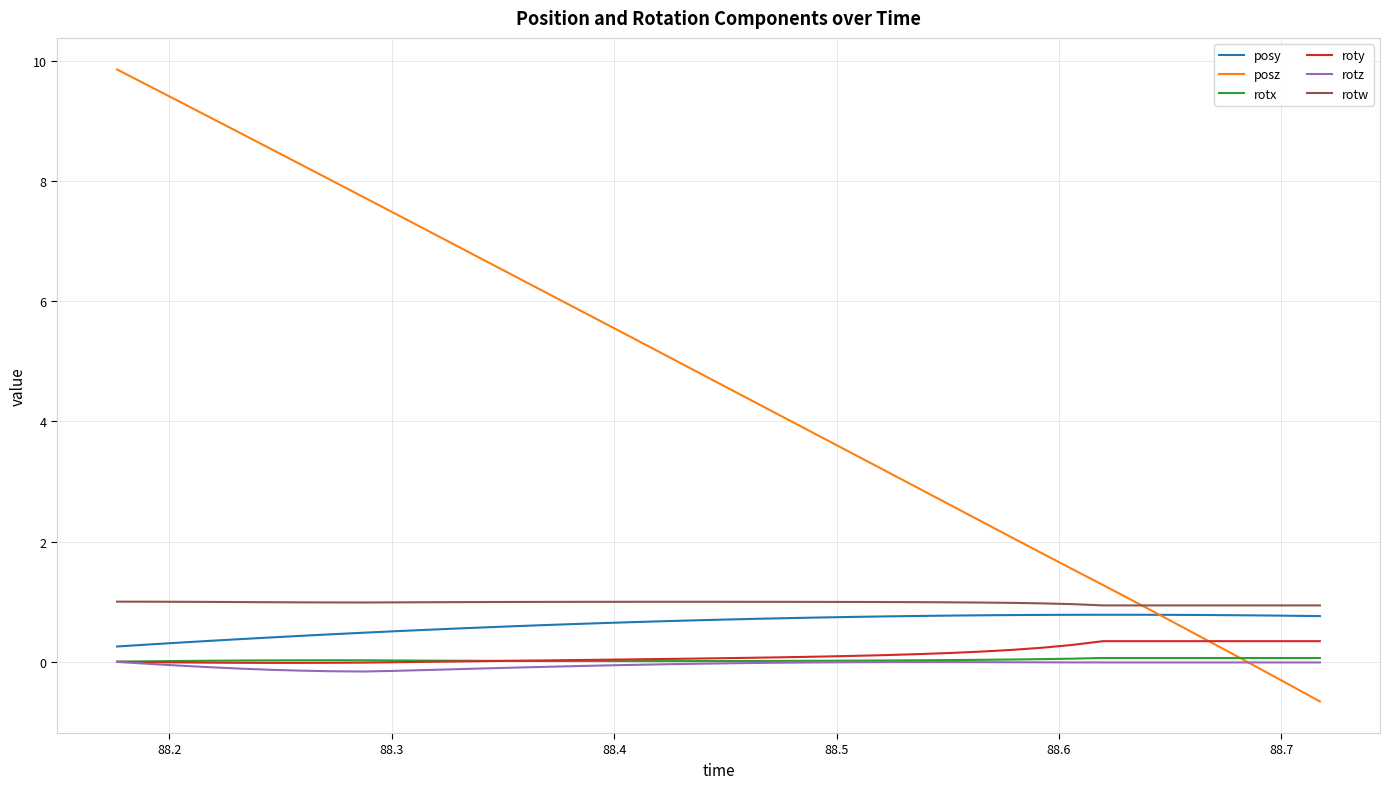

Which series has the largest total across all categories?

posz